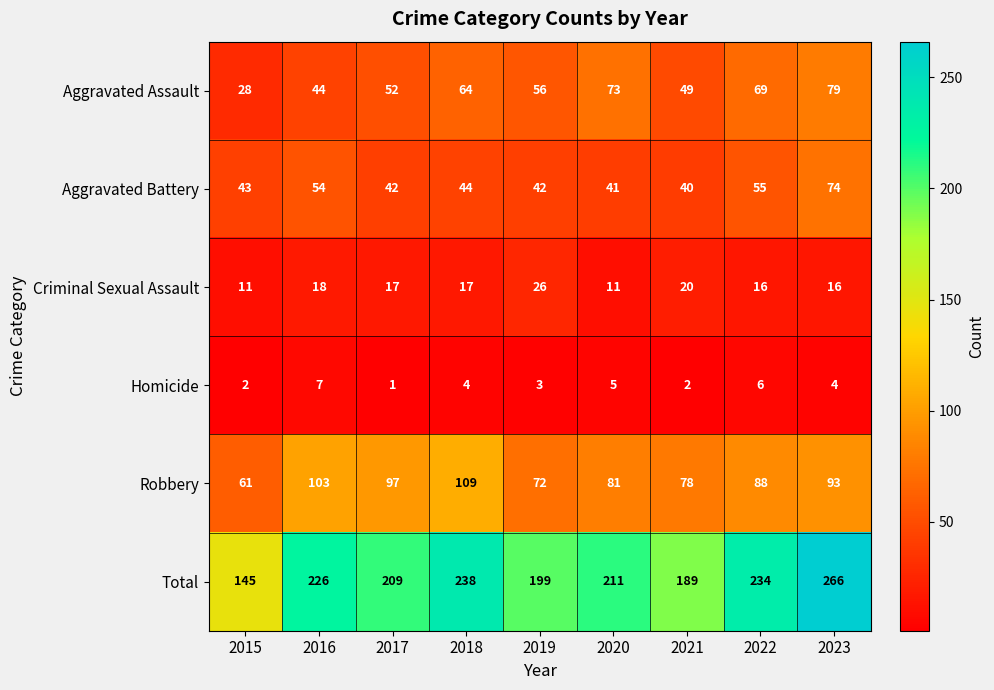

Which series has the largest total across all categories?

Total